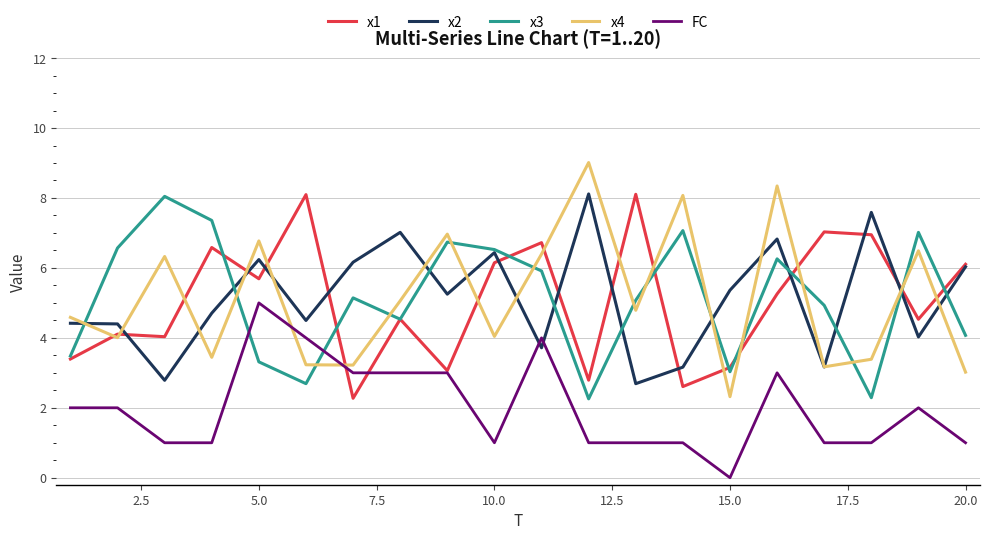

After their last crossing, which series has the higher values: x2 or FC?

x2